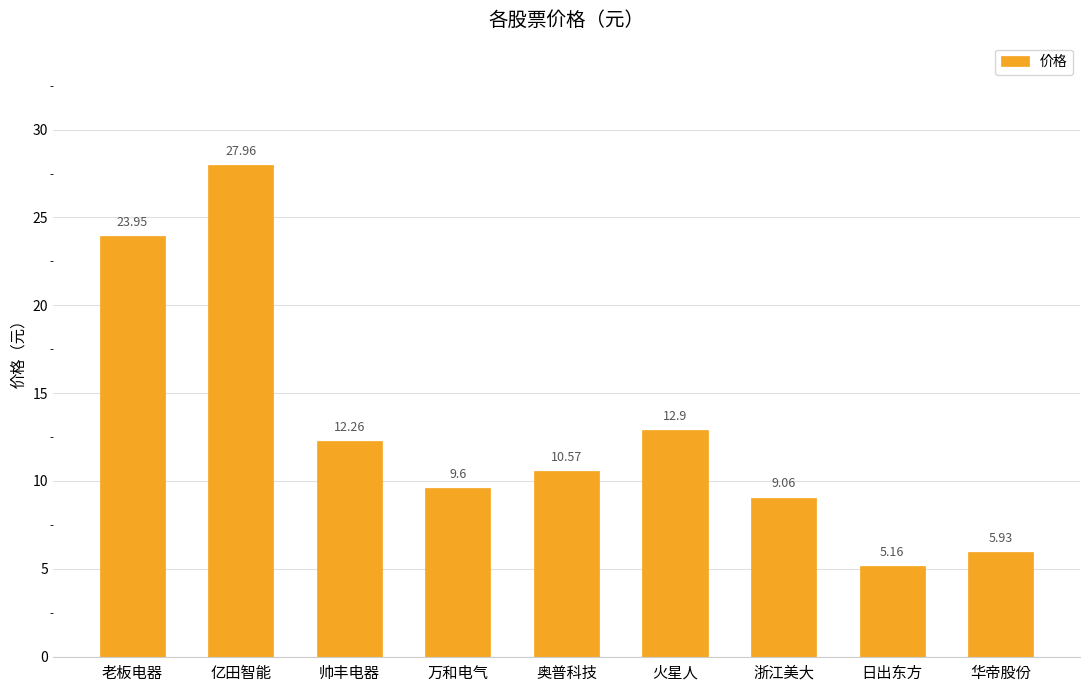

The value at 亿田智能 is 9.5. True or false?

False